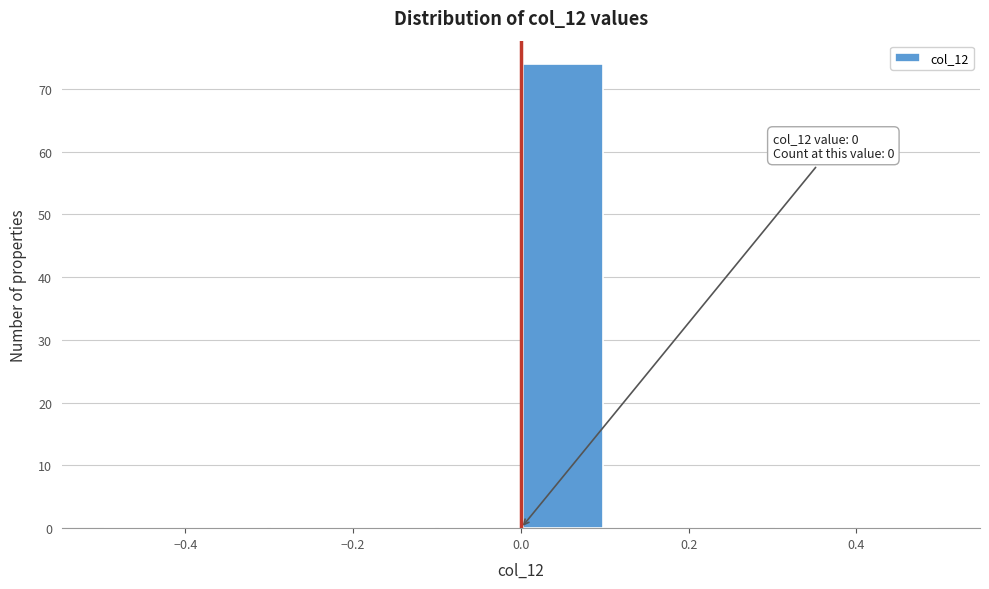

Which range on the x-axis has the tallest bar?

0.0 to 0.1